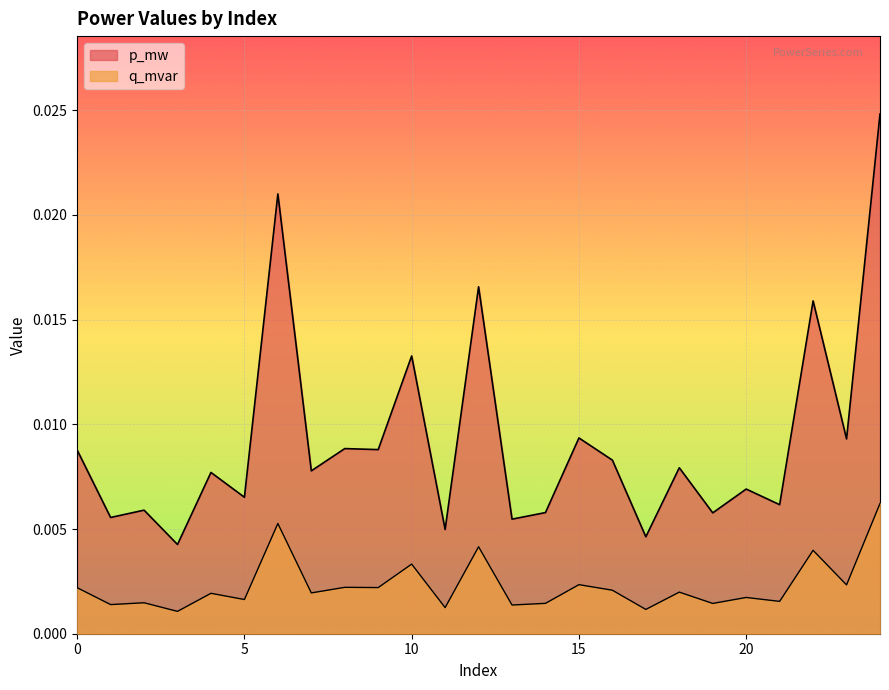

True or false: q_mvar has more than 2 points higher than both neighbors.

True